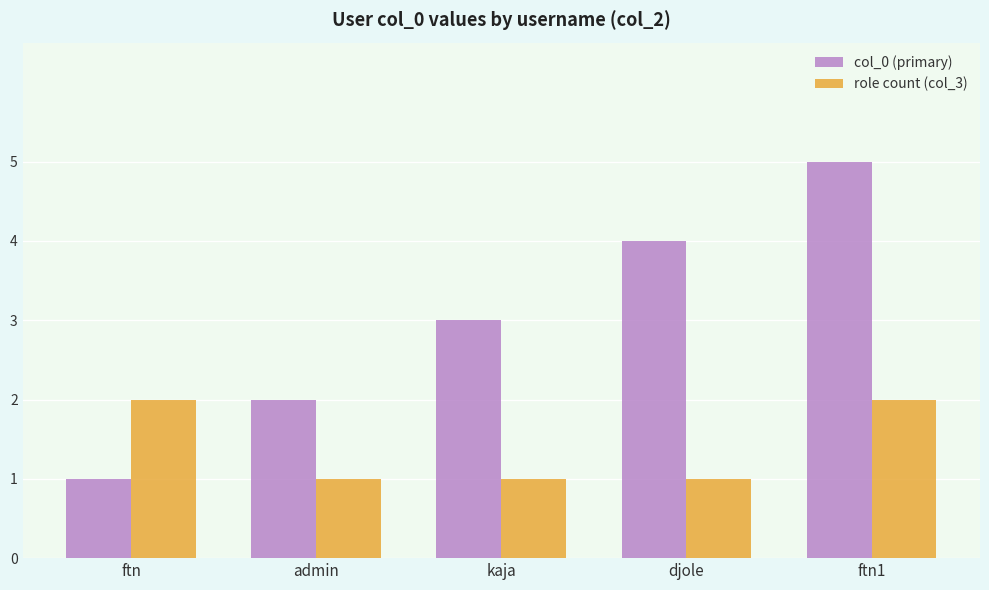

What is the maximum value for col_0 (primary)?

5